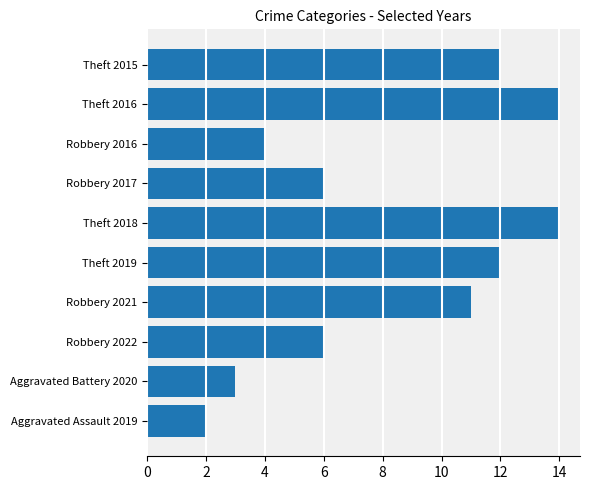

The value at Robbery 2021 is 11. True or false?

True